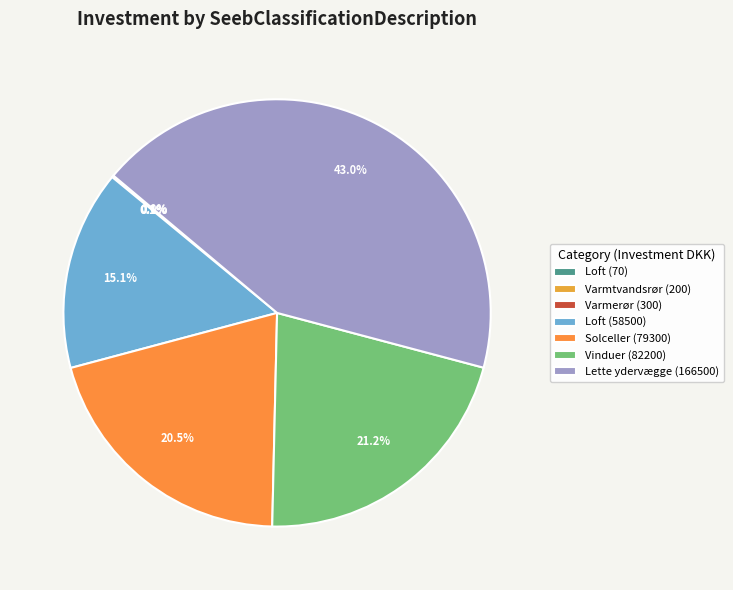

Is there any slice that represents more than half of the pie?

No